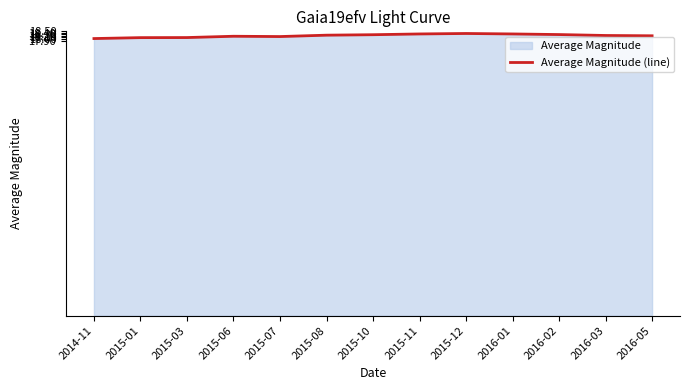

What is the greatest value displayed?

18.4